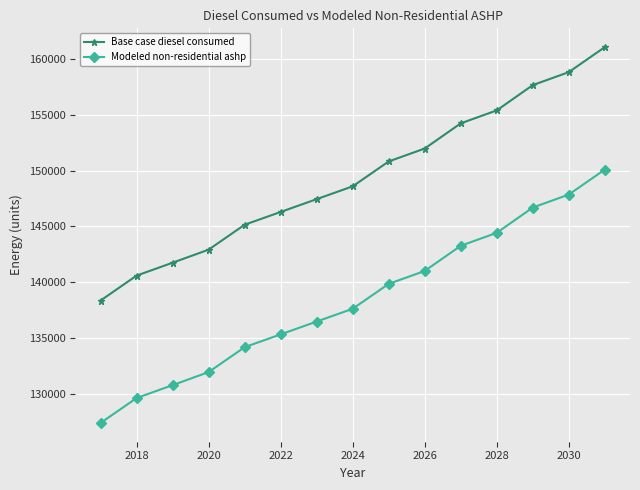

Rank the series by their average value, from lowest to highest.

Modeled non-residential ashp, Base case diesel consumed